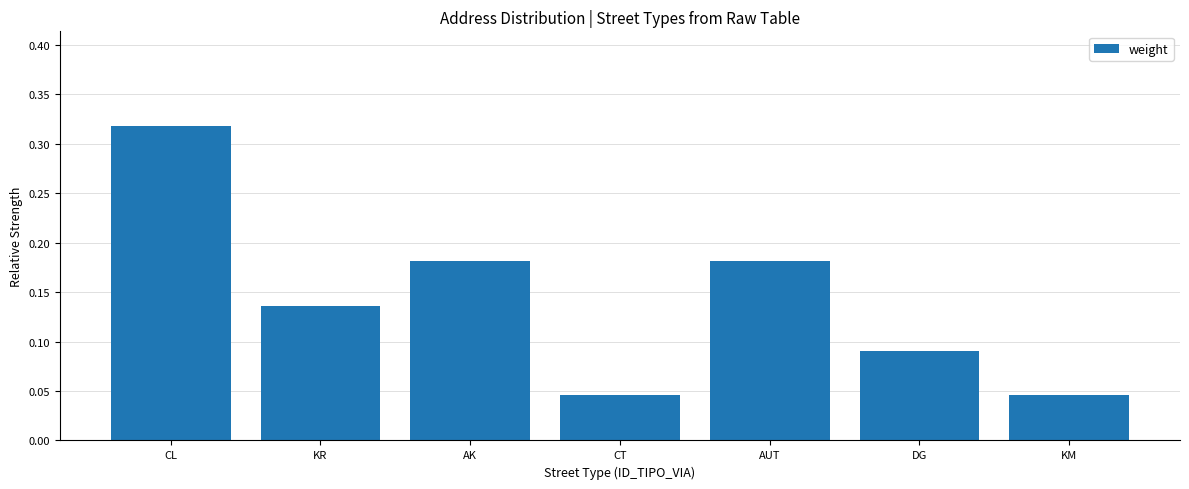

How many values are between 0 and 1?

7